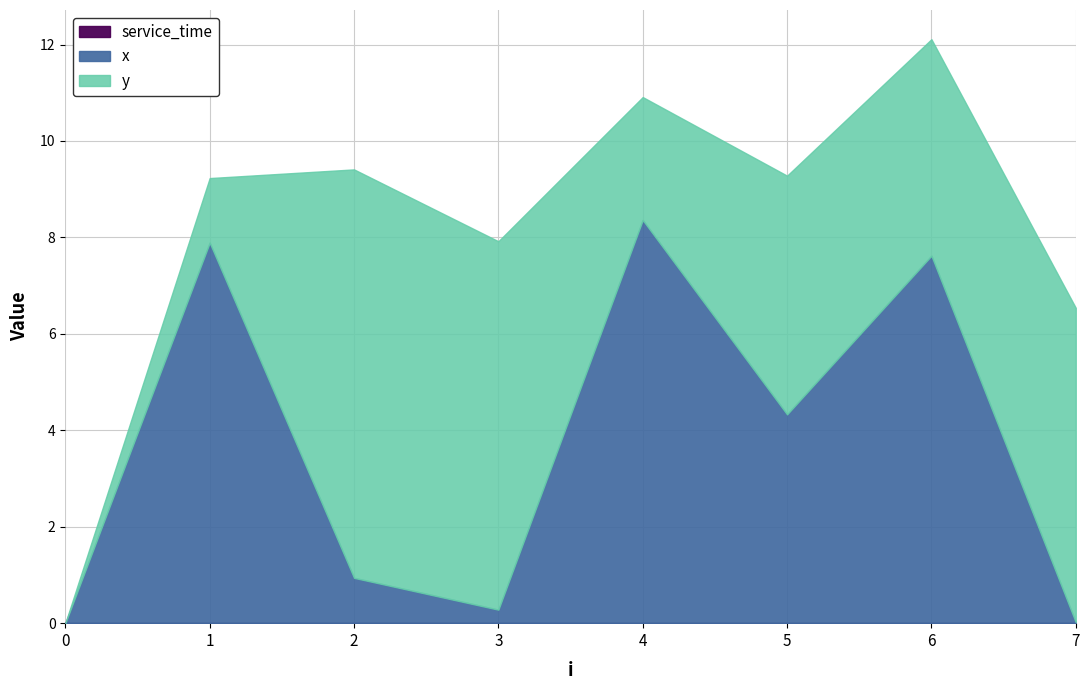

Rank the series at 2 from highest to lowest value.

y, x, service_time